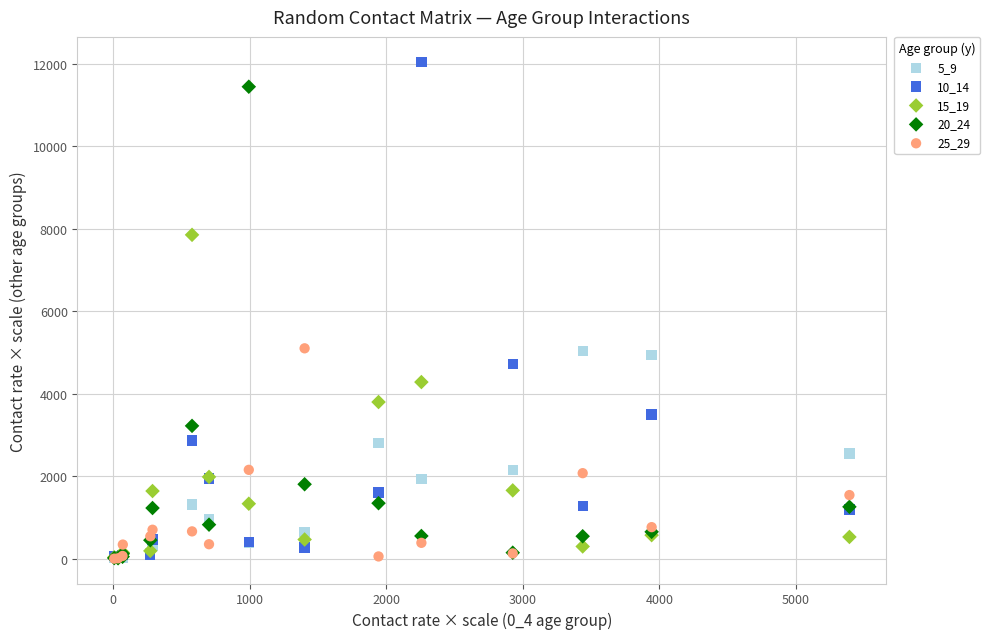

What are all the series names shown in the legend?

5_9, 10_14, 15_19, 20_24, 25_29